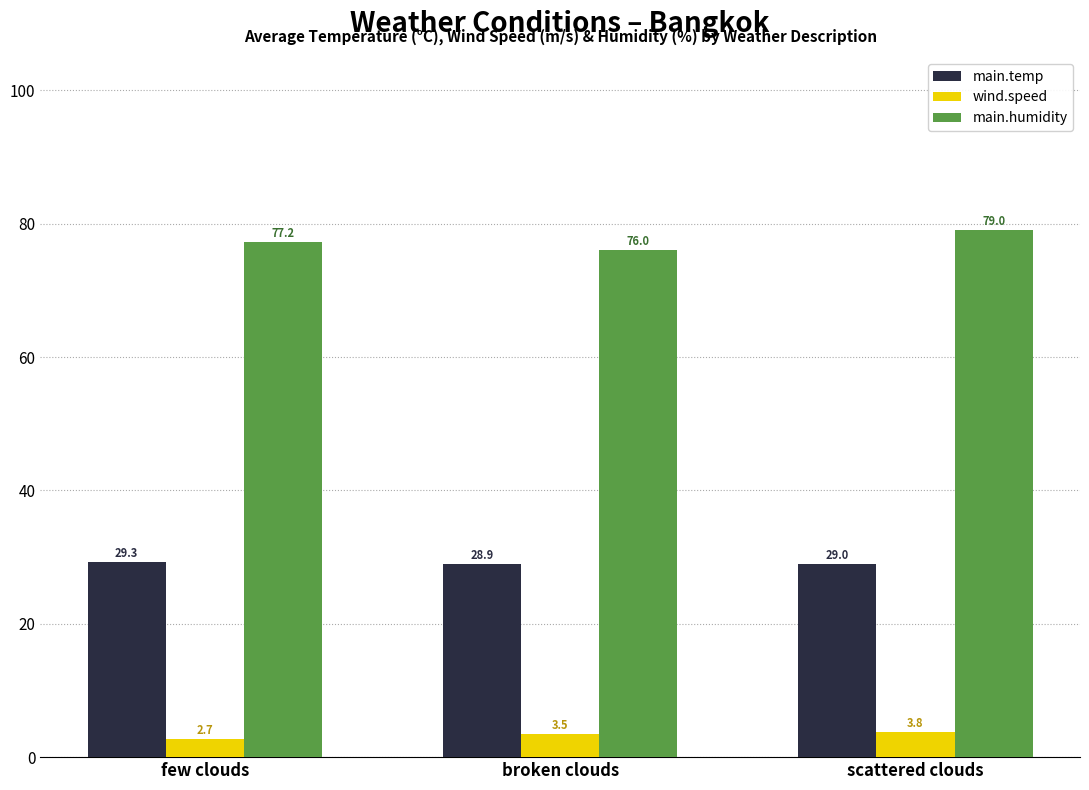

Count the number of categories in the chart.

3